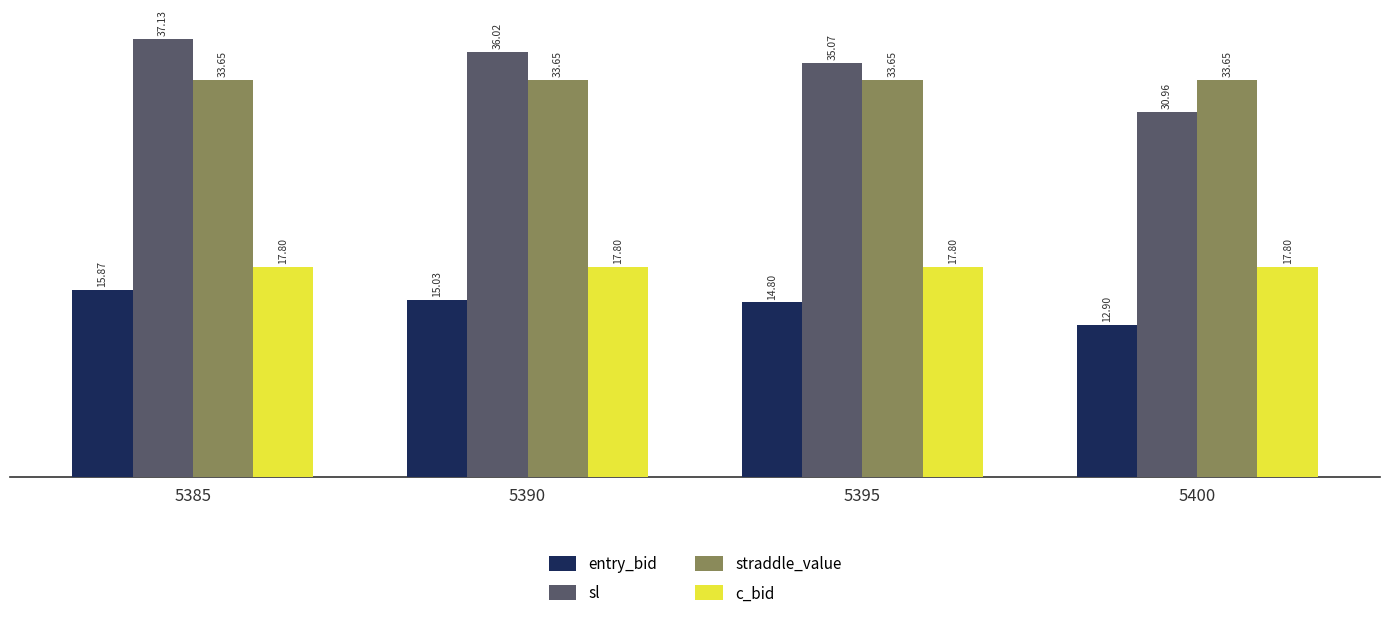

Is the value of entry_bid at 5400 greater than the value of c_bid at 5400?

No